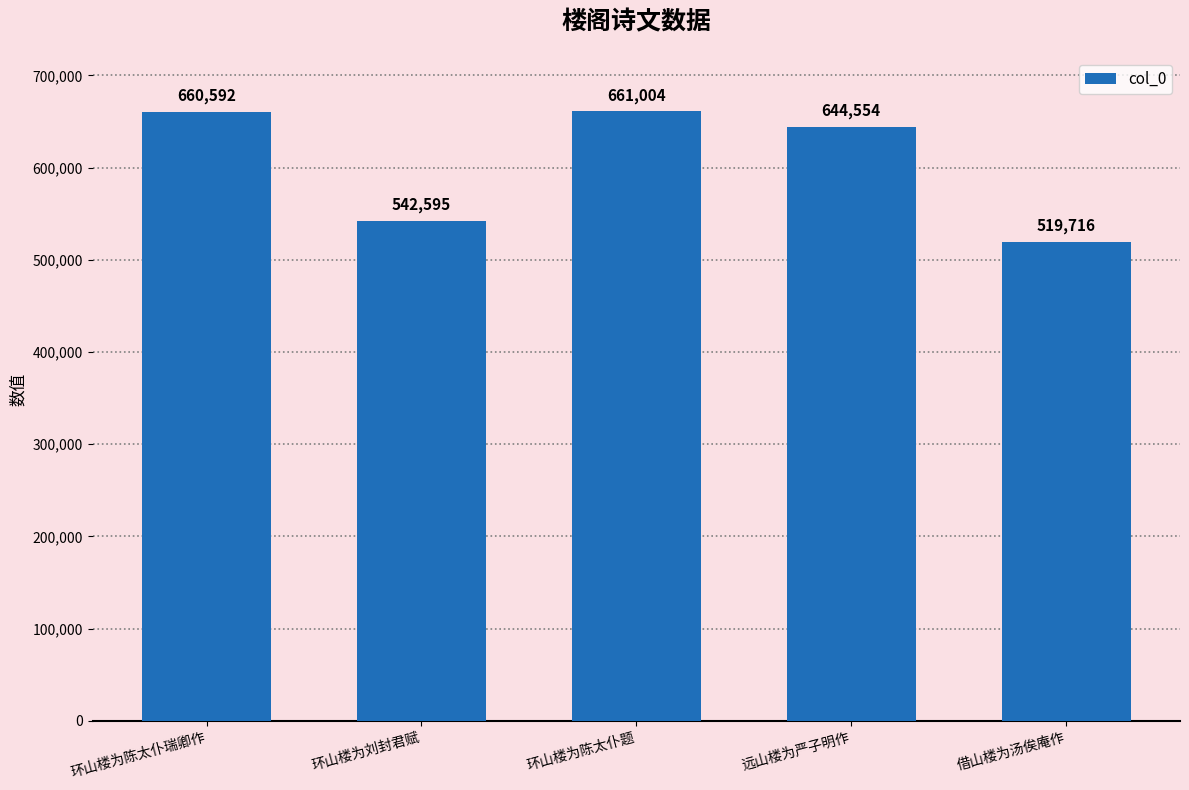

True or false: the data shows 660592 at 环山楼为陈太仆瑞卿作.

True